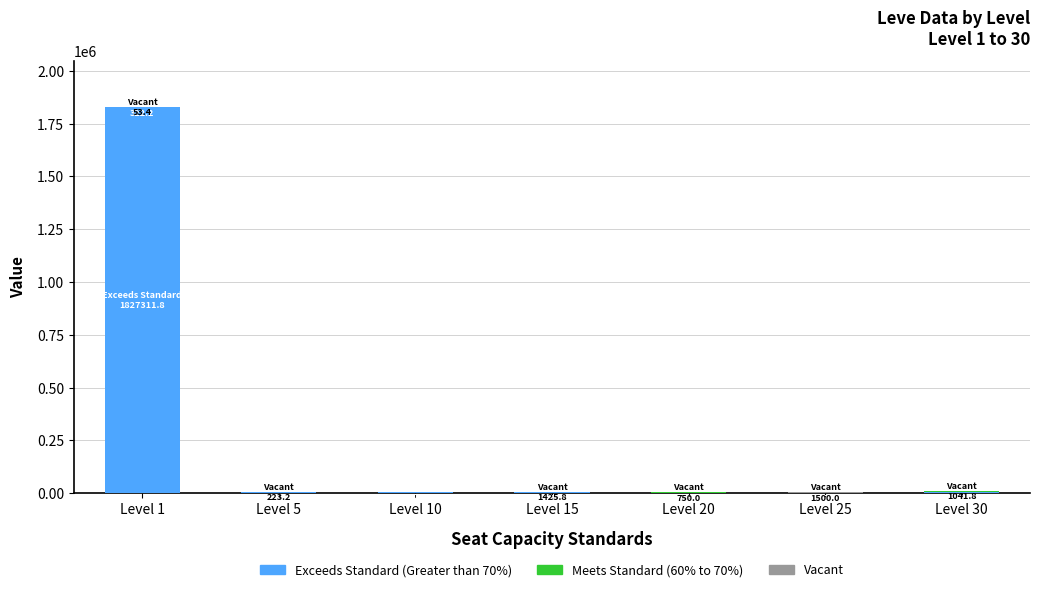

At which category is the sum across all series the highest?

Level 1